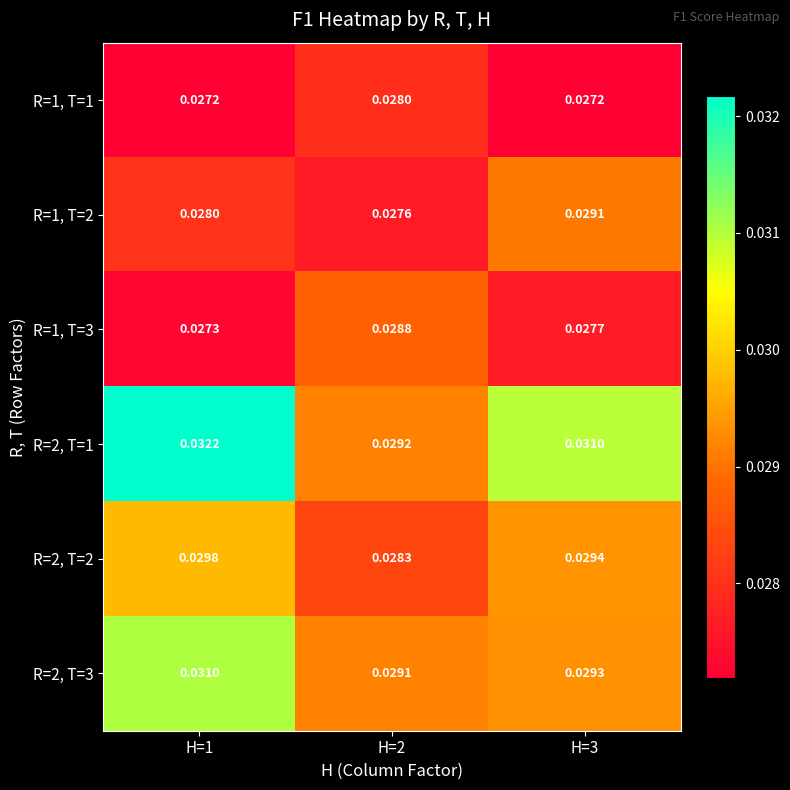

What is the total value across all series at H=2?

0.2